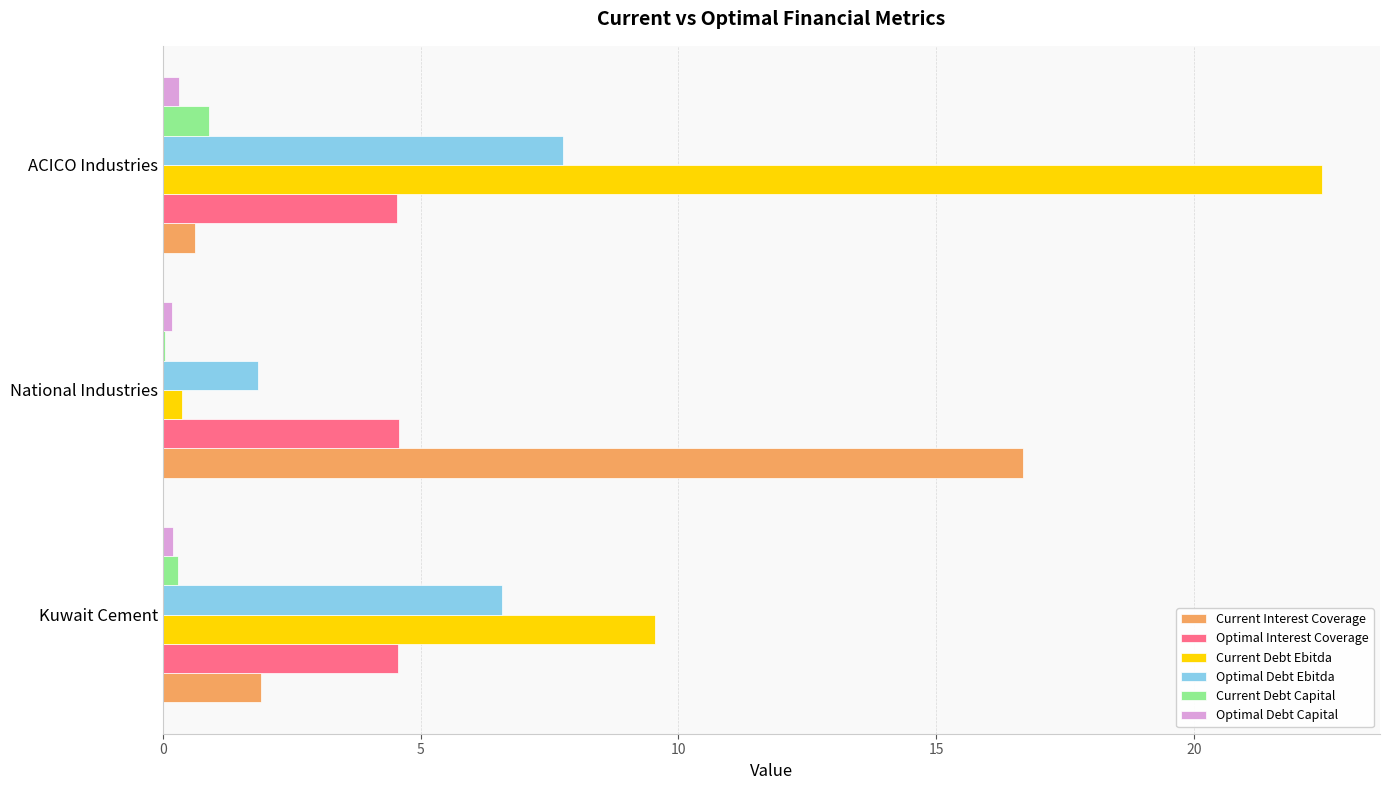

What is the maximum value for Current Interest Coverage?

16.7